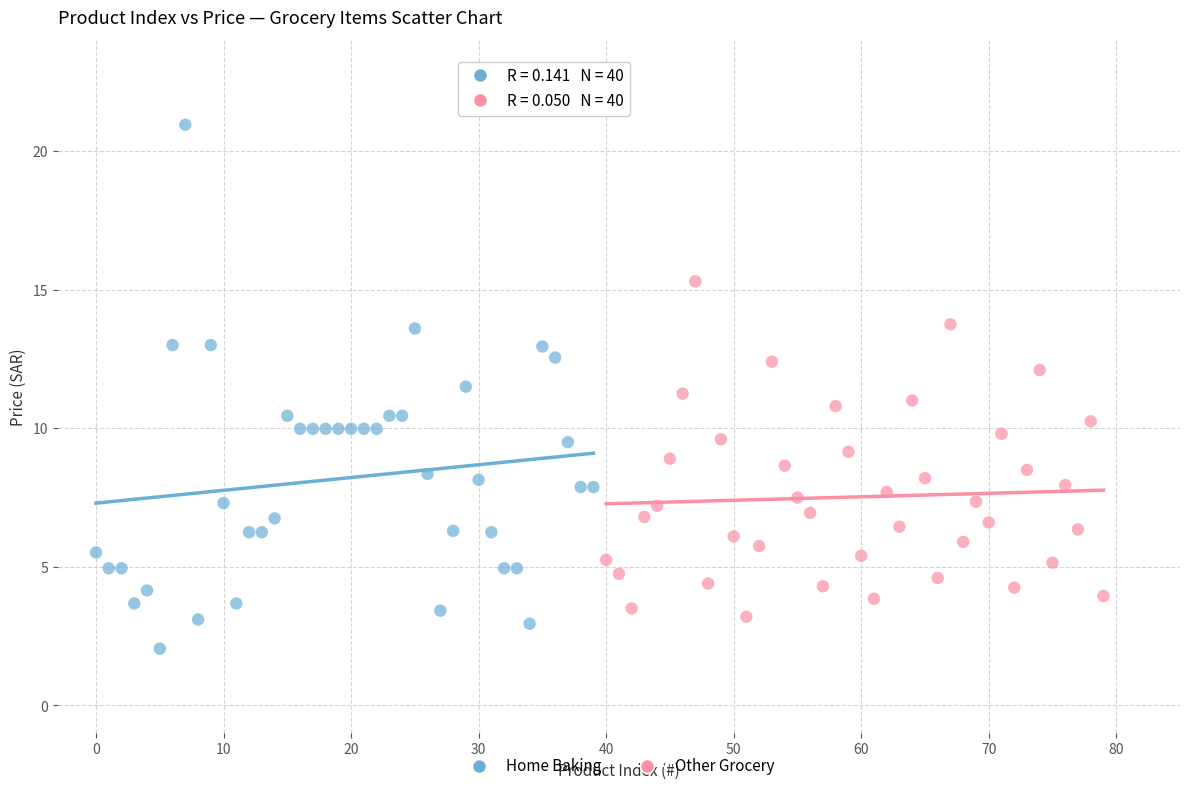

Which series reaches the maximum Y coordinate?

Home Baking